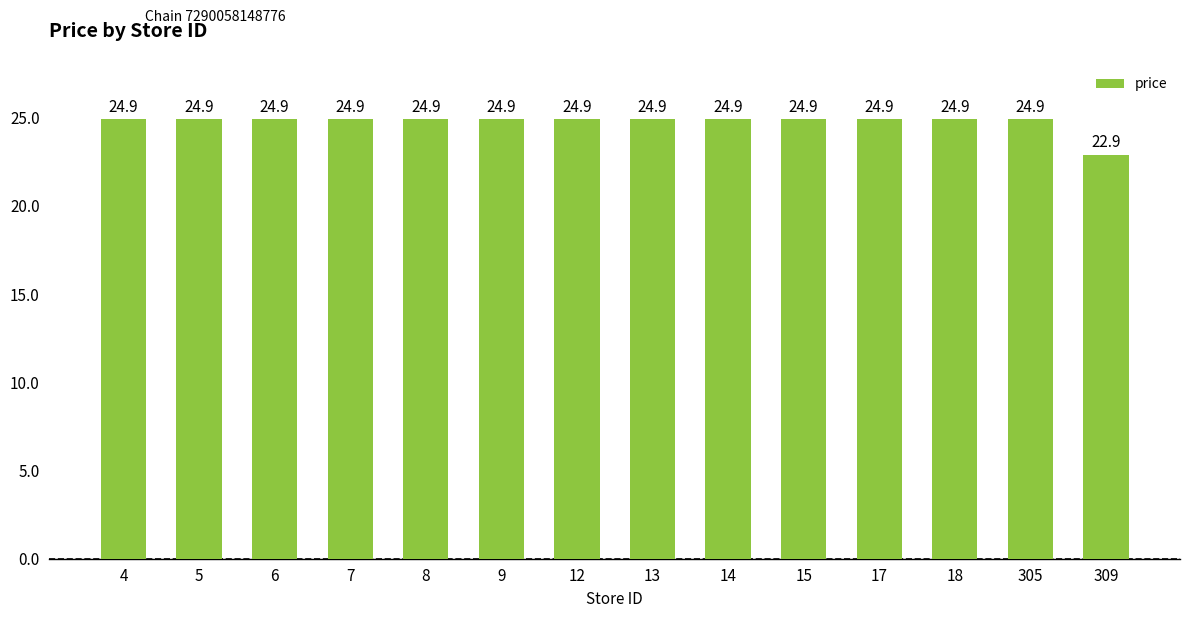

What is the smallest value displayed?

22.9